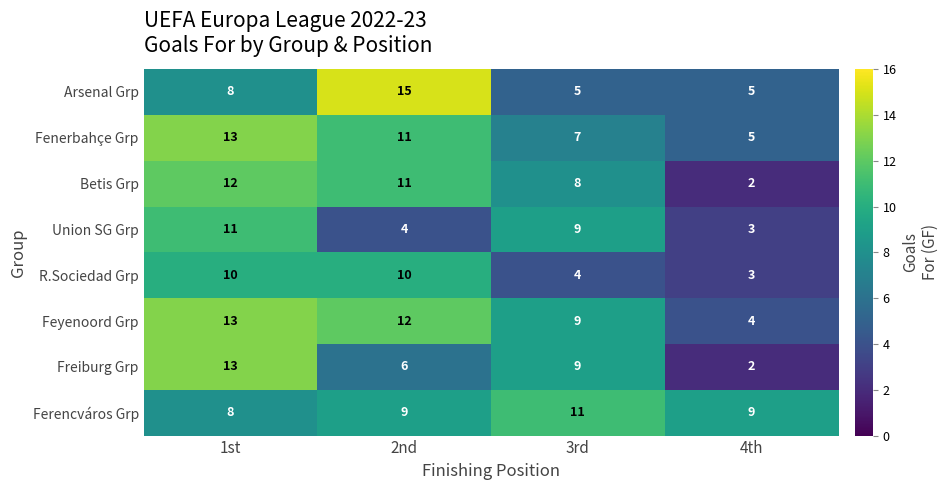

Which label corresponds to the largest value in the chart?

2nd